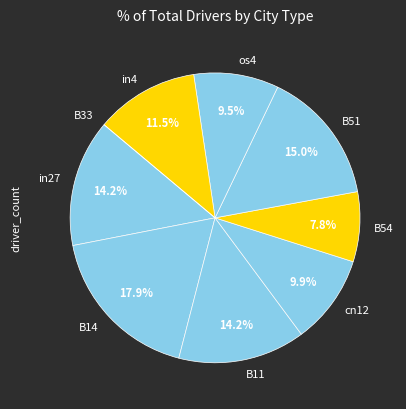

The B54 slice represents 8% of the pie. True or false?

True